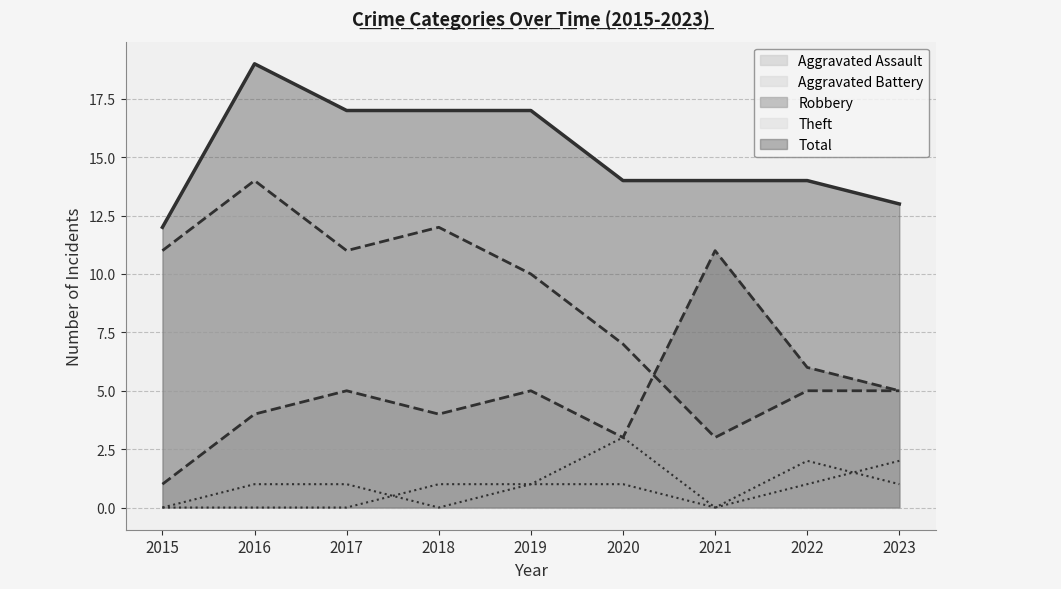

Which series has the largest total across all categories?

Total